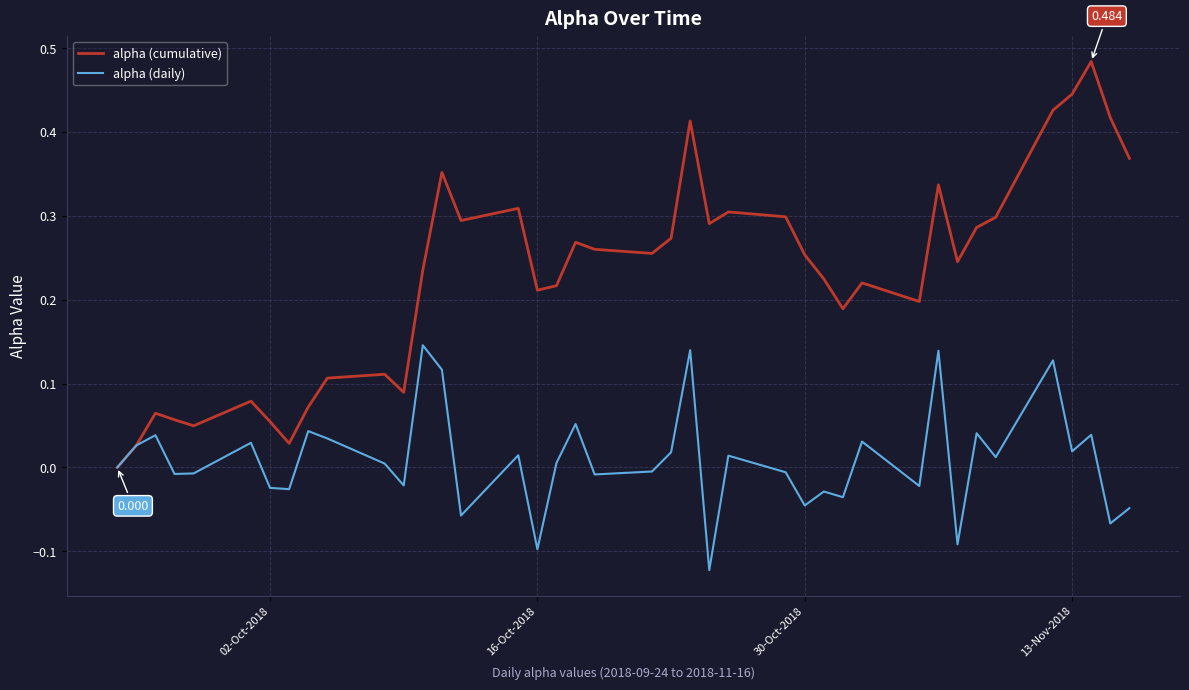

Which series has the largest total across all categories?

alpha (cumulative)